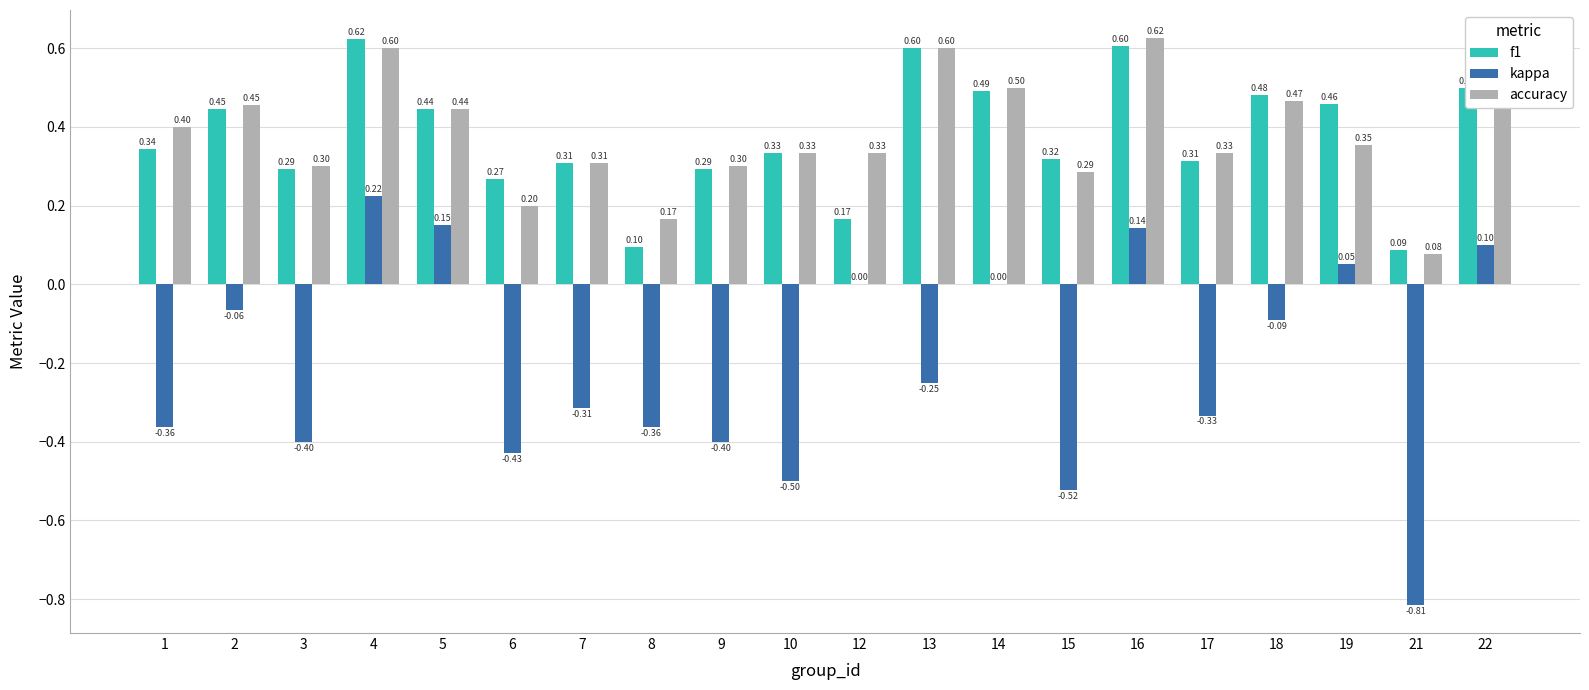

Which series has the largest total across all categories?

accuracy